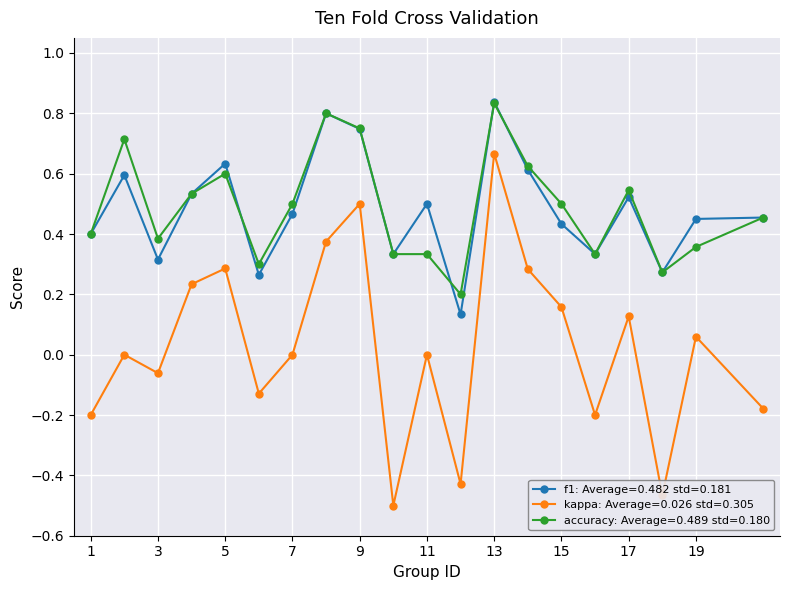

True or false: accuracy: Average=0.489 std=0.180 has more than 1 points higher than both neighbors.

True